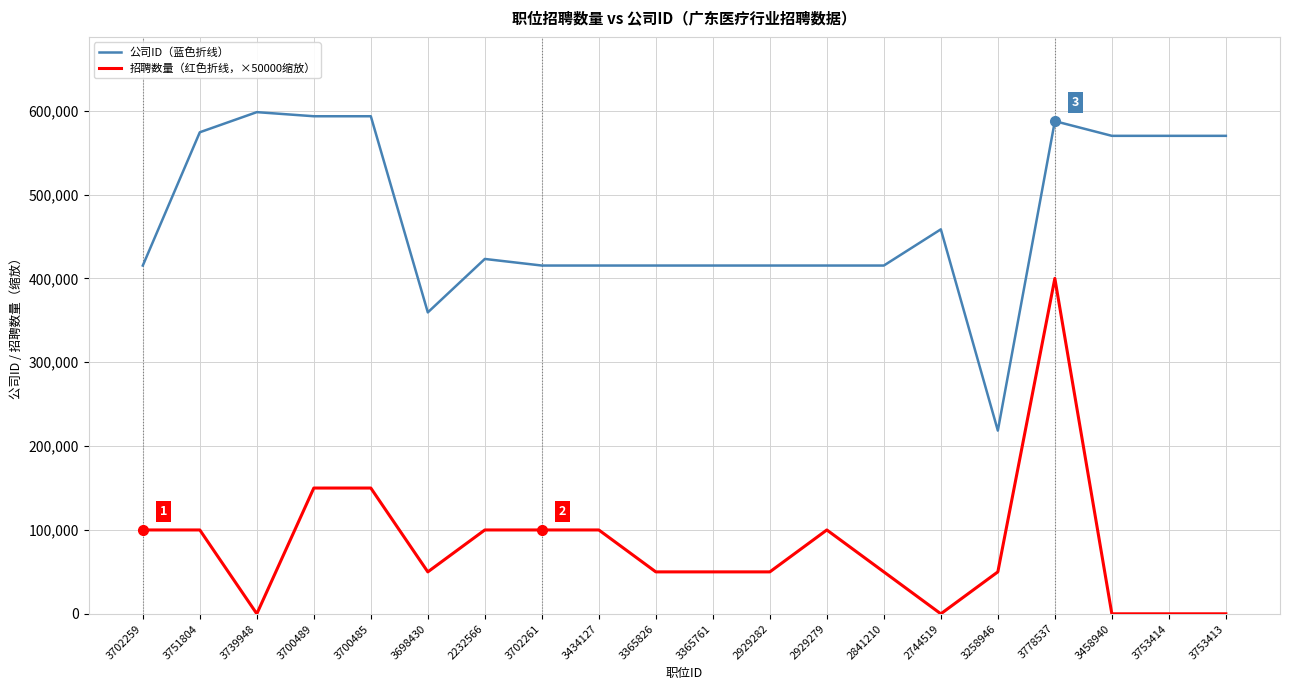

The 公司ID（蓝色折线） series shows 458551 at 2744519. True or false?

True